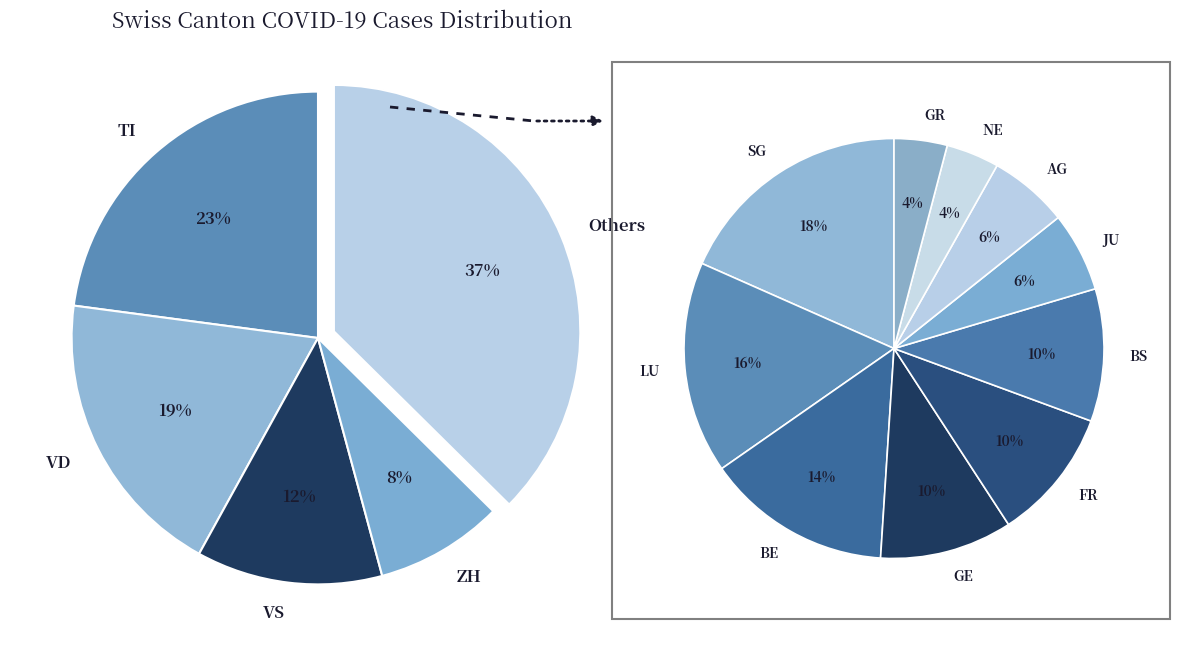

To the nearest percent, what portion does SG represent?

7%